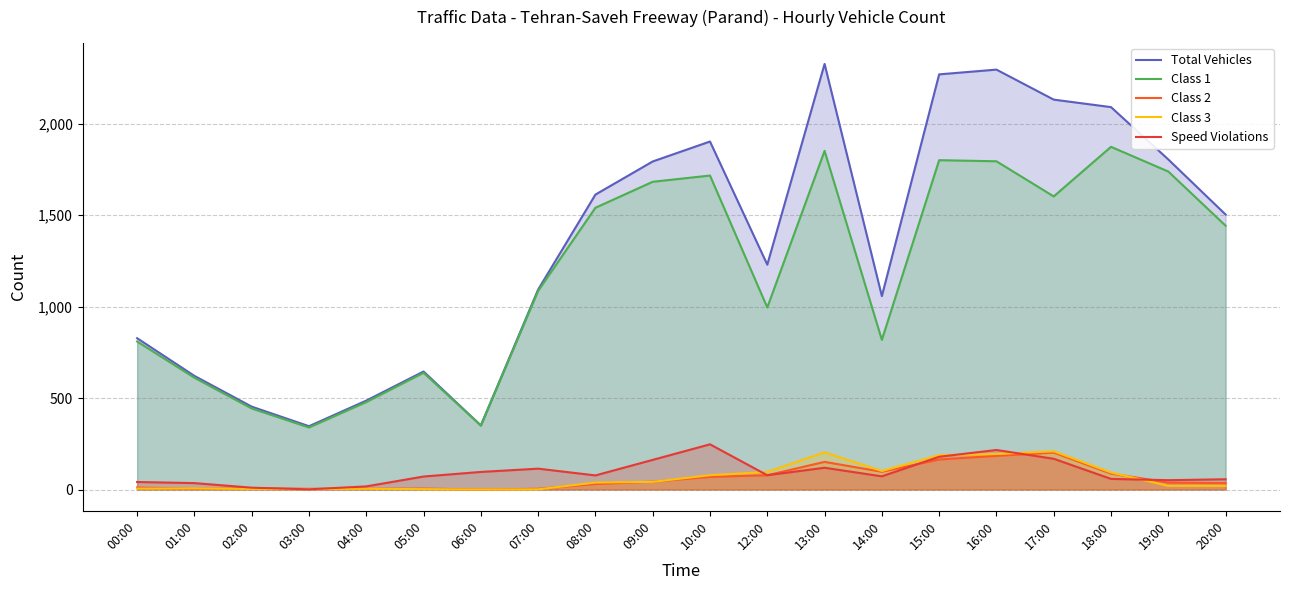

How many positive values does the Class 3 series have?

19